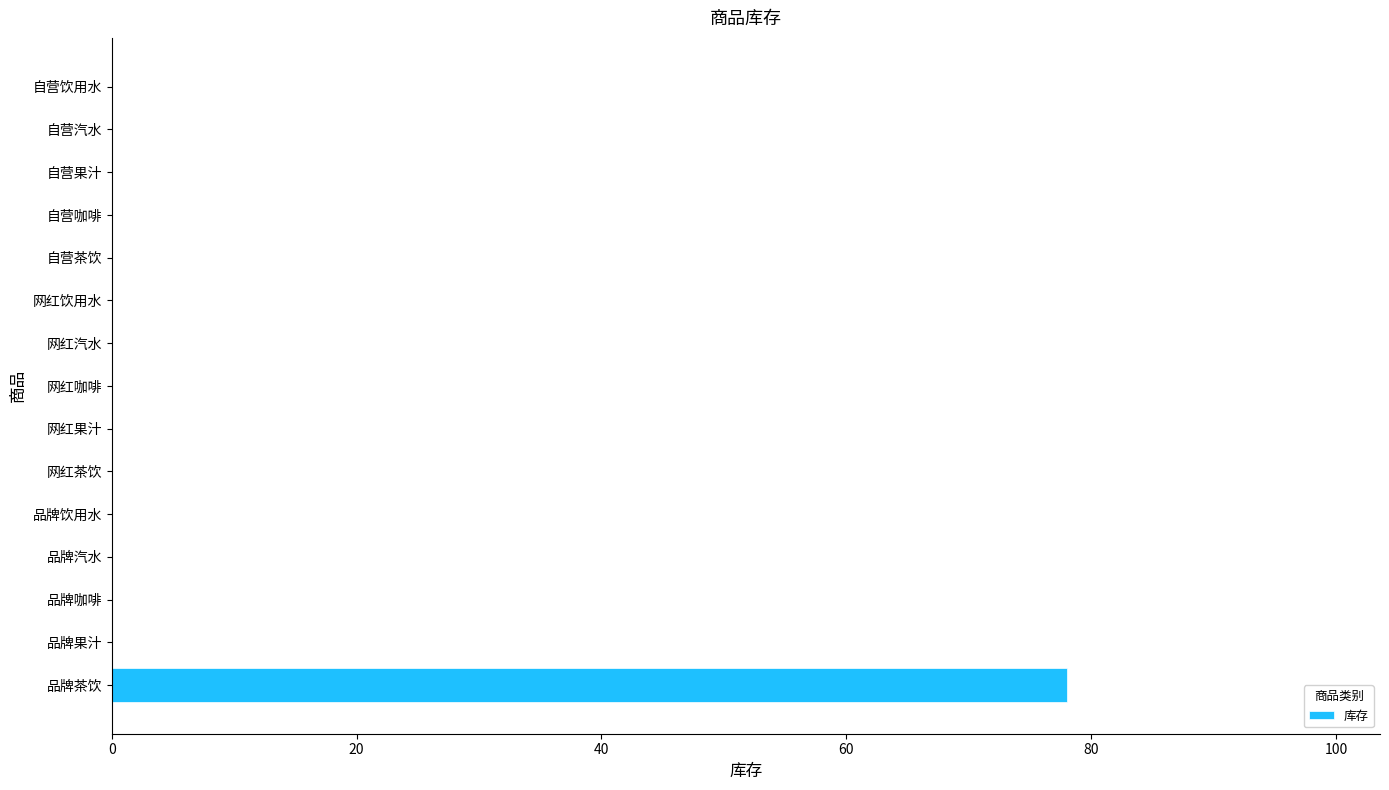

Reading top to bottom, what are all the values shown in this chart?

自营饮用水=0	自营汽水=0	自营果汁=0	自营咖啡=0	自营茶饮=0	网红饮用水=0	网红汽水=0	网红咖啡=0	网红果汁=0	网红茶饮=0	品牌饮用水=0	品牌汽水=0	品牌咖啡=0	品牌果汁=0	品牌茶饮=78